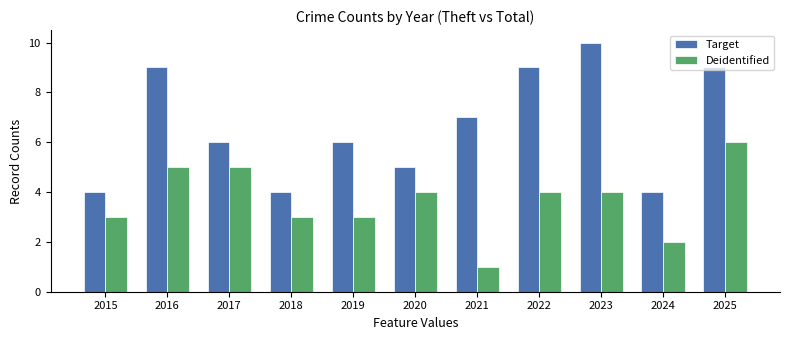

Which series has the largest range (max minus min)?

Target